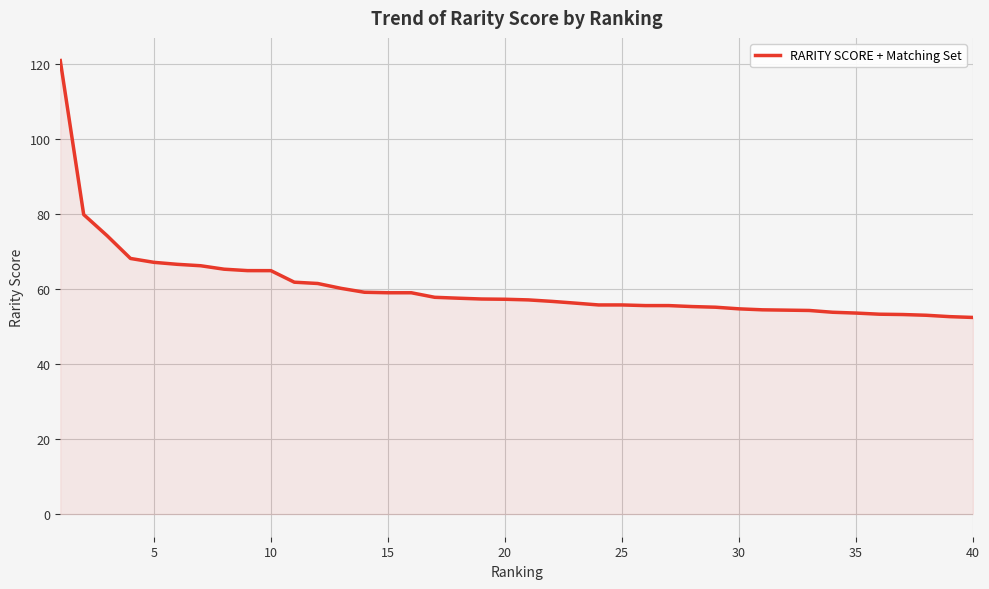

What is the smallest value displayed?

52.4